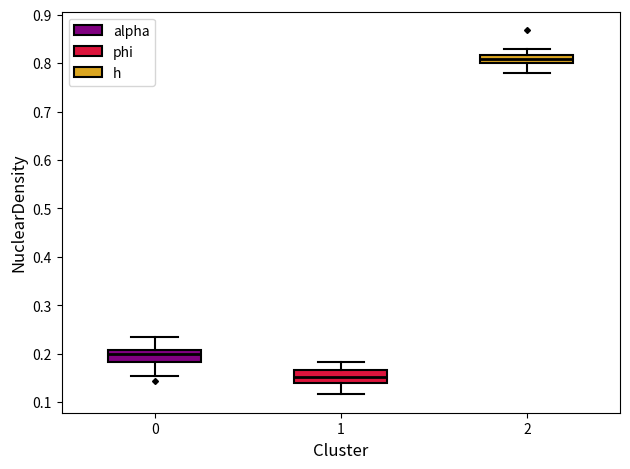

Reading left to right, read every box against the y-axis: the position of its median line, the range the box covers, and the ends of its whiskers. The values are not printed on the chart, so give them approximately, as read against the axis.

0: median 0.20, box 0.18 to 0.21, whiskers 0.15 to 0.23
1: median 0.15, box 0.14 to 0.17, whiskers 0.12 to 0.18
2: median 0.81, box 0.80 to 0.82, whiskers 0.78 to 0.83